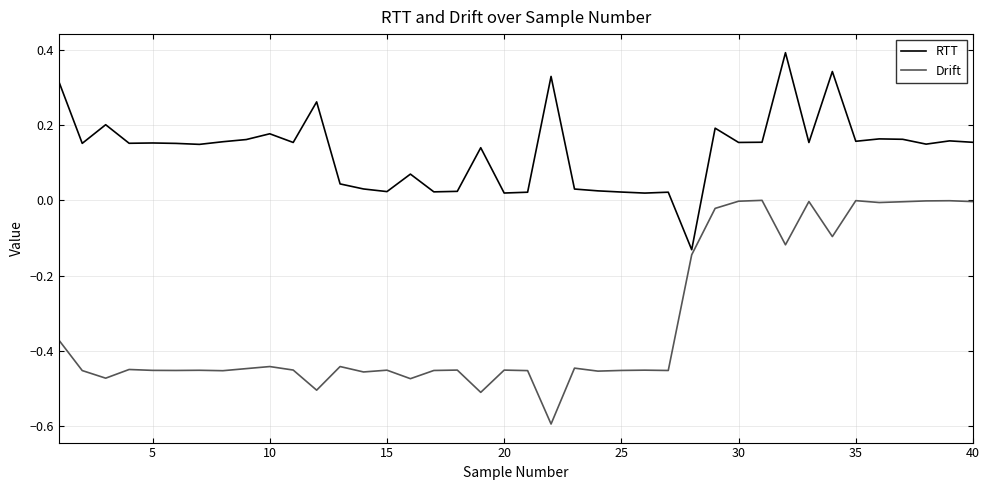

What is the smallest value displayed?

-0.6